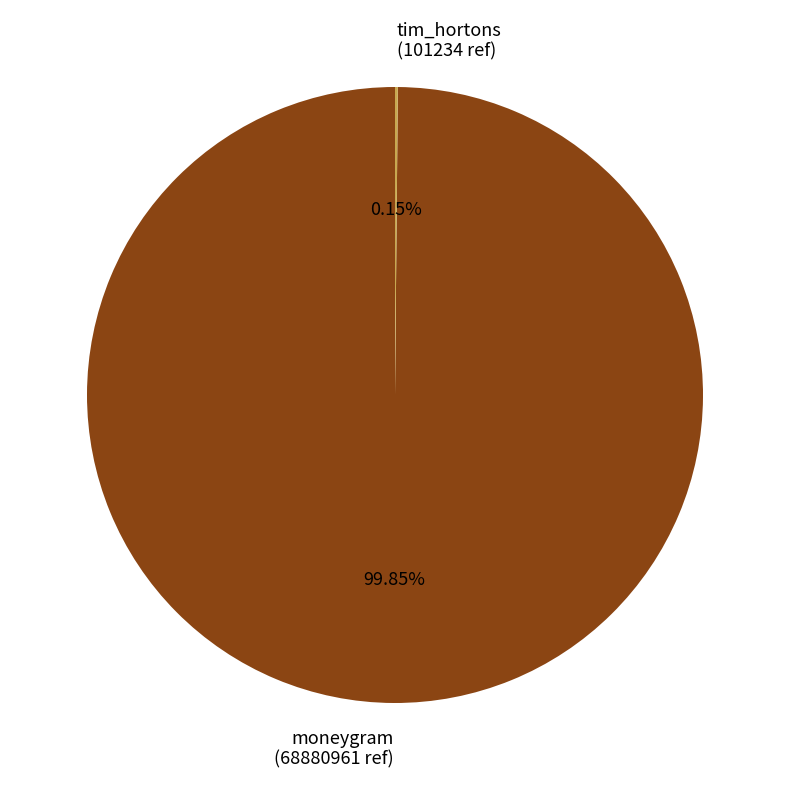

To the nearest percent, what percentage of the pie is moneygram?

100%